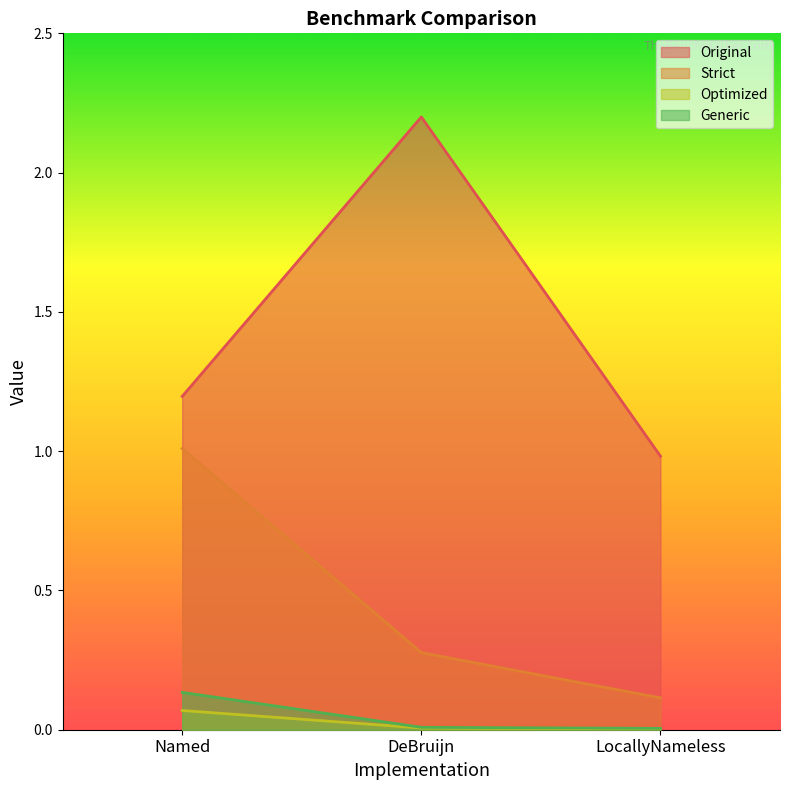

The Optimized series shows 0.0 at LocallyNameless. True or false?

False